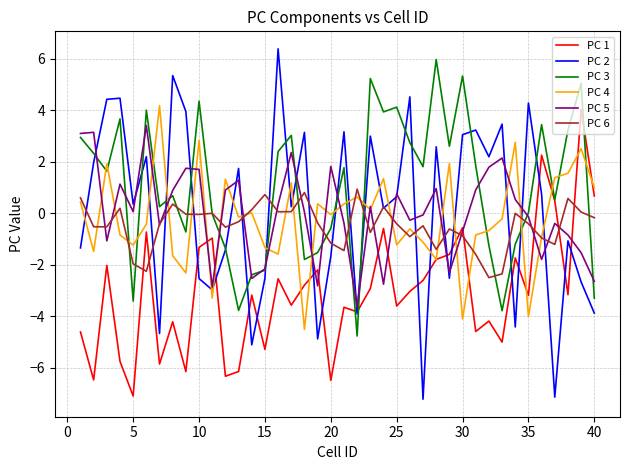

What is the greatest value displayed?

6.4